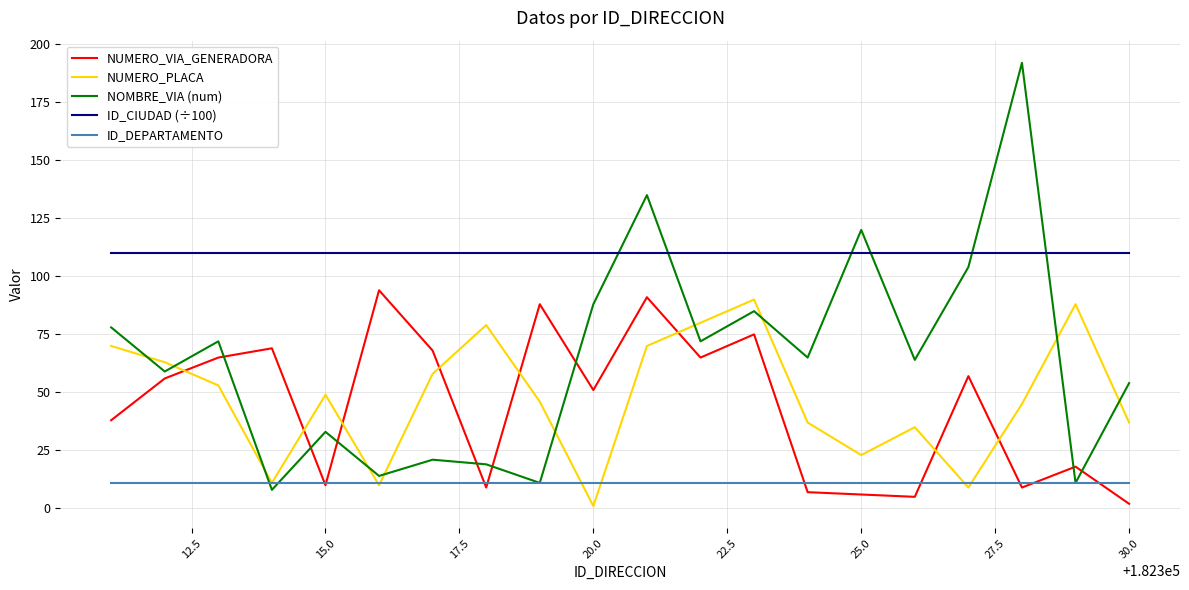

What is the smallest value displayed?

1.0